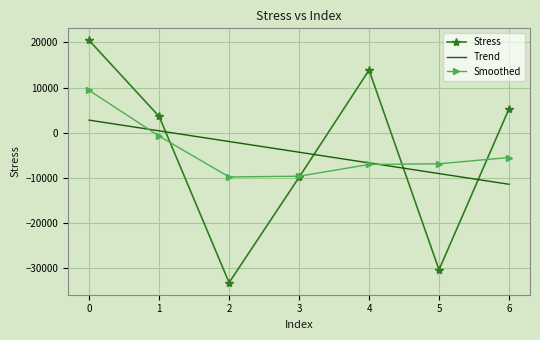

Count the number of data series in this chart.

3